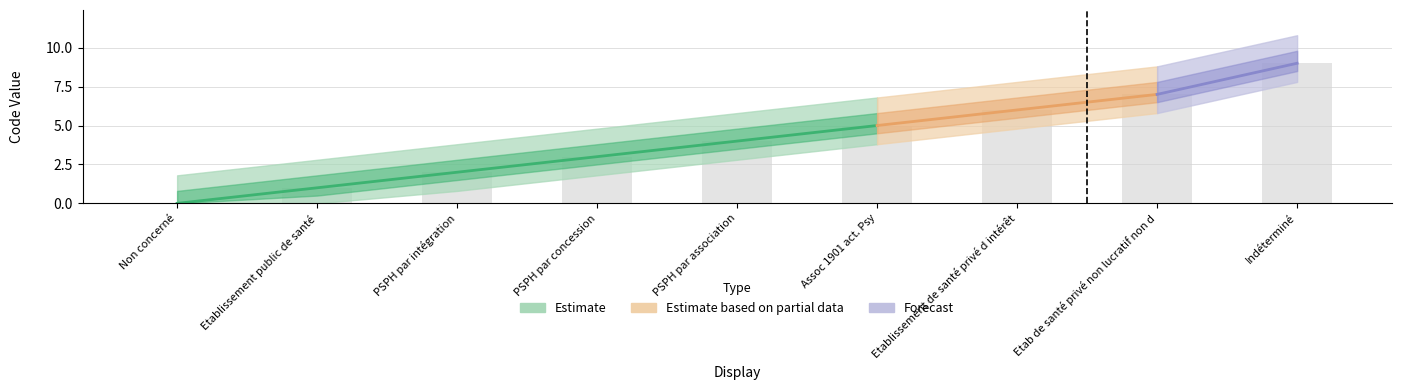

Rank the categories by value from highest to lowest.

Indéterminé, Etab de santé privé non lucratif non d, Etablissement de santé privé d intérêt, Assoc 1901 act. Psy, PSPH par association, PSPH par concession, PSPH par intégration, Etablissement public de santé, Non concerné